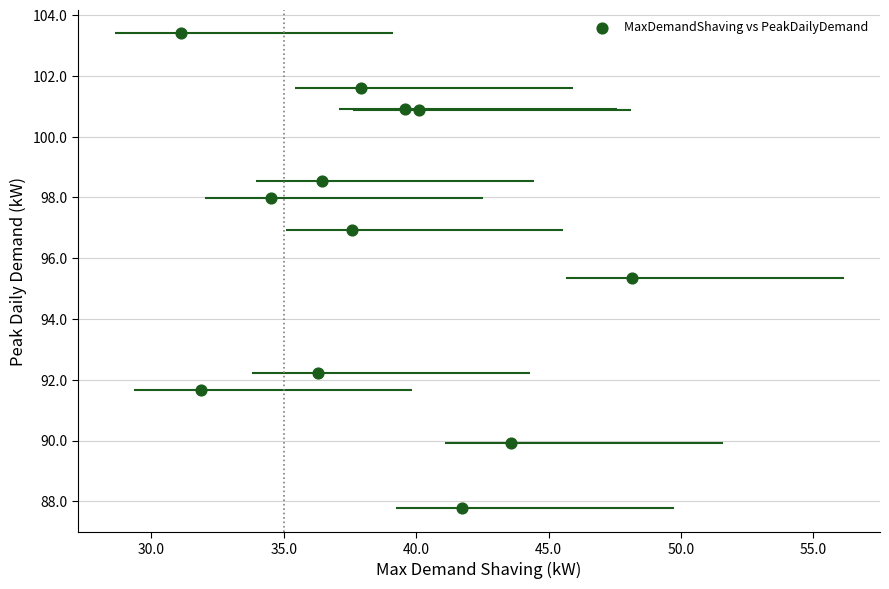

What Y value in the scatter plot is closest to 95?

95.4